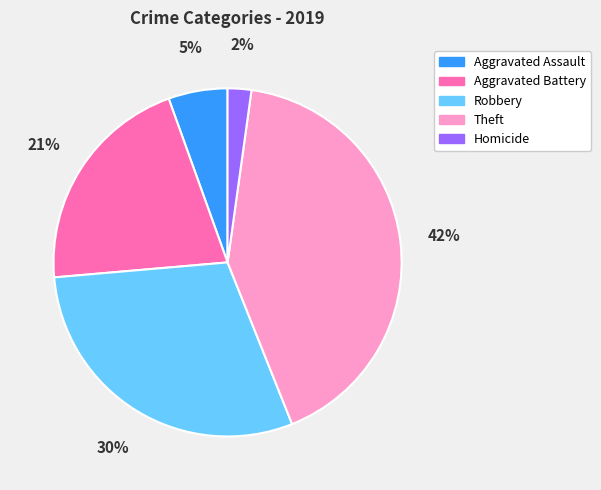

To the nearest percent, what percentage of the pie is Homicide?

2%